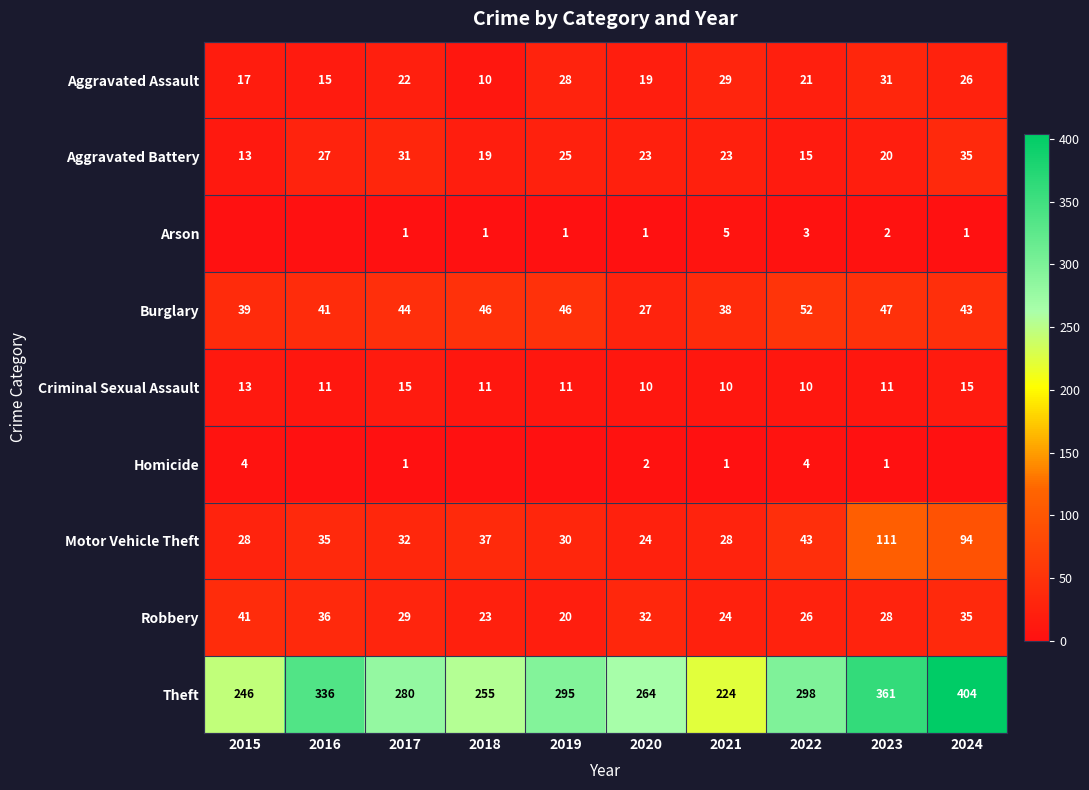

Between 2017 and 2023, which series saw the biggest shift?

Theft